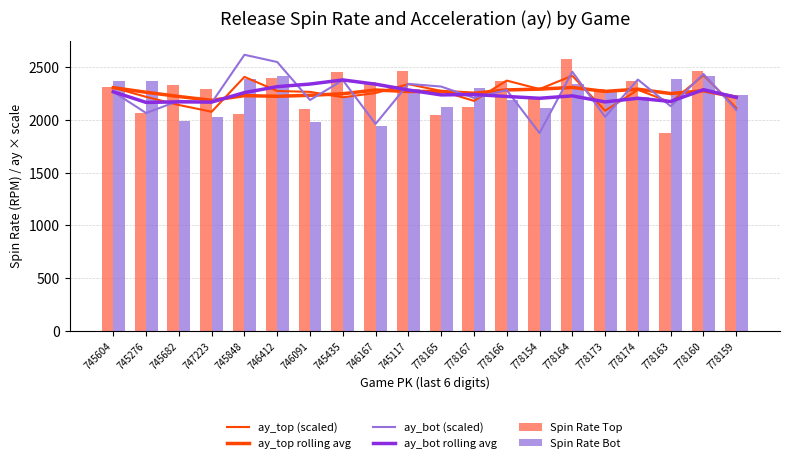

What is the approximate value of ay_top (scaled) at 778164?

2421.1